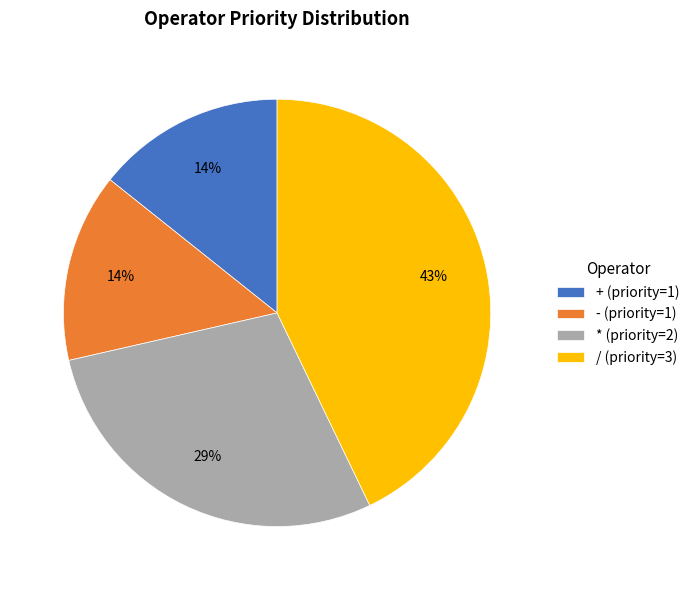

How many segments does this pie chart have?

4